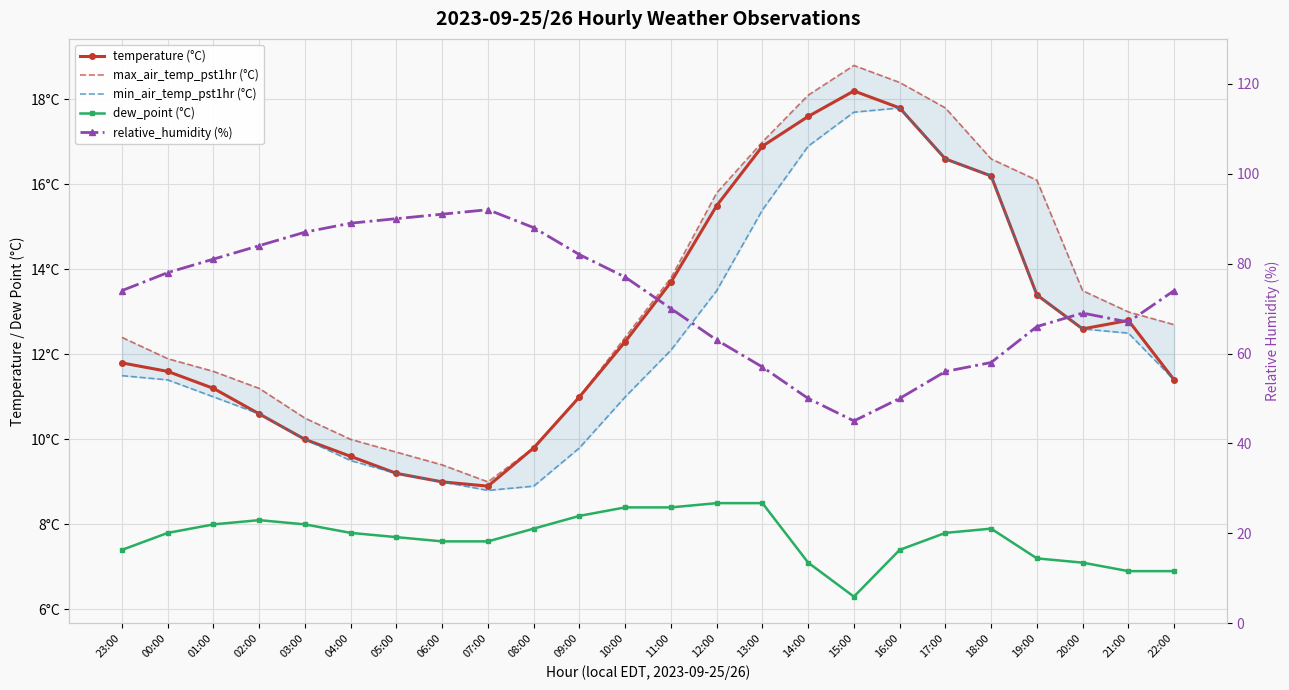

The min_air_temp_pst1hr (°C) series shows 6.4 at 14:00. True or false?

False